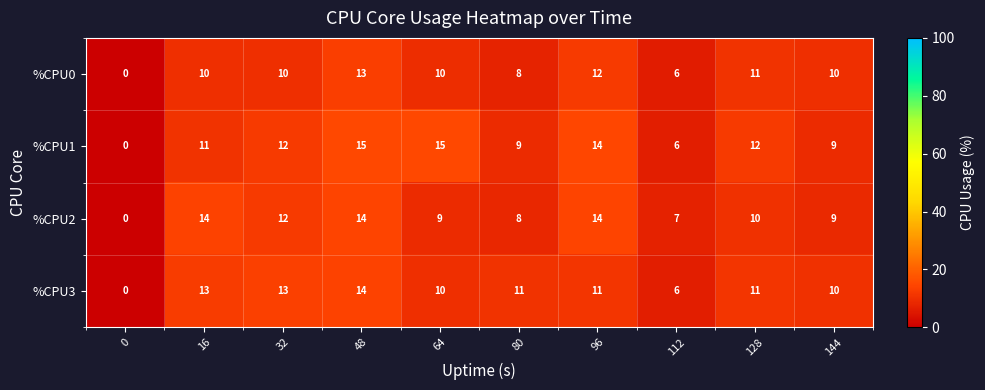

What is the difference between the maximum and minimum values in the %CPU3 series?

14